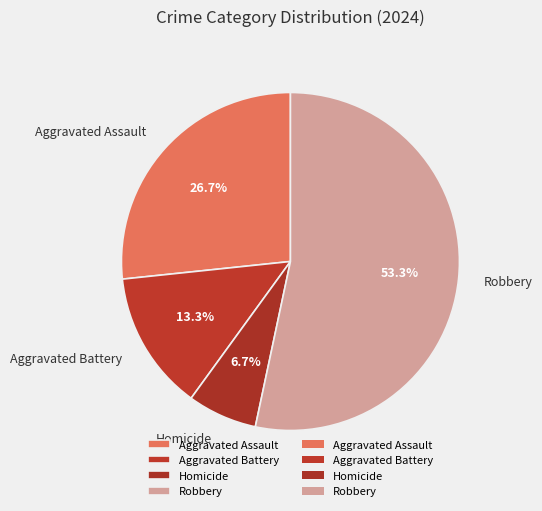

Between Aggravated Assault and Homicide, which is larger?

Aggravated Assault